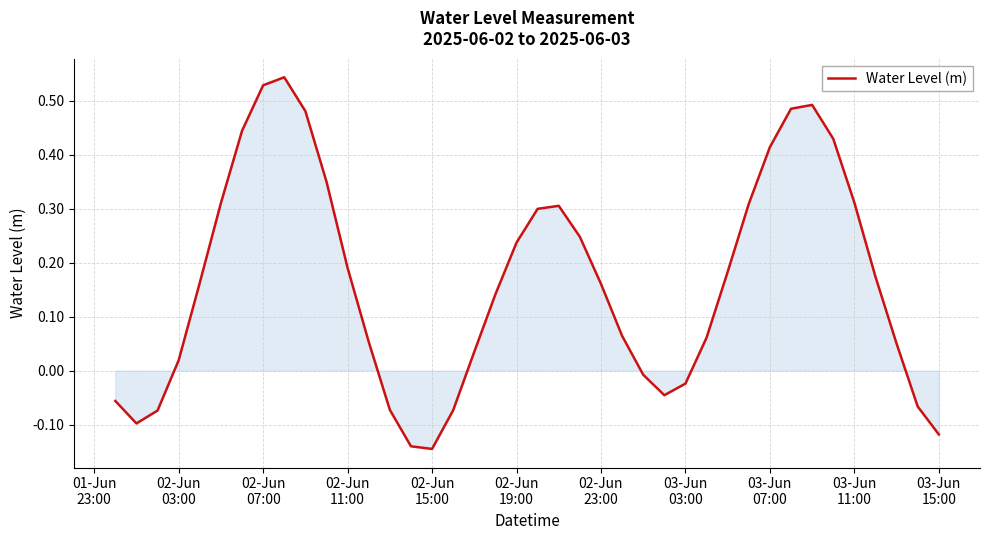

What is the difference between the maximum and minimum values?

0.7